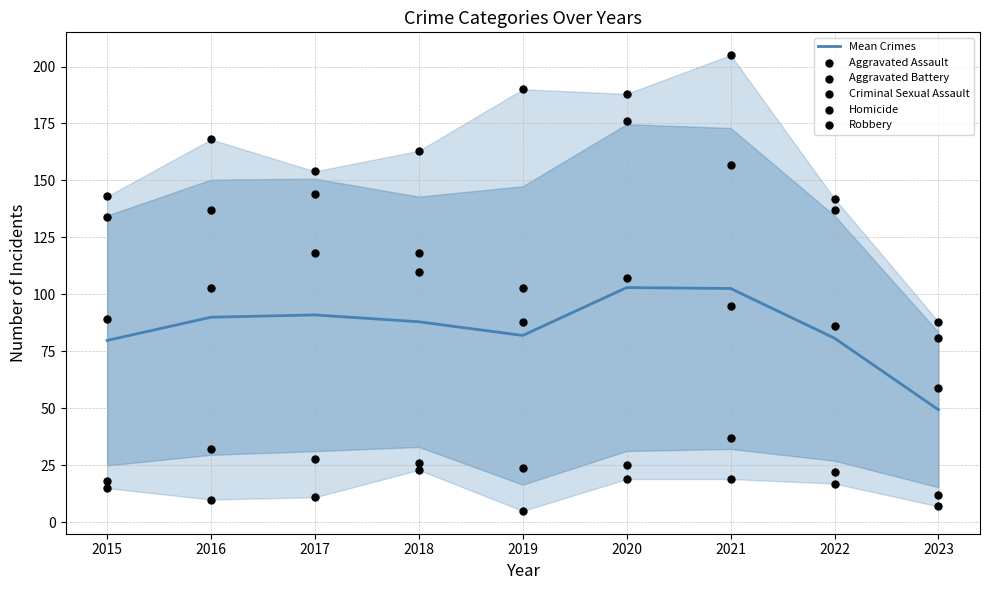

What are all the series names shown in the legend?

Mean Crimes, Aggravated Assault, Aggravated Battery, Criminal Sexual Assault, Homicide, Robbery